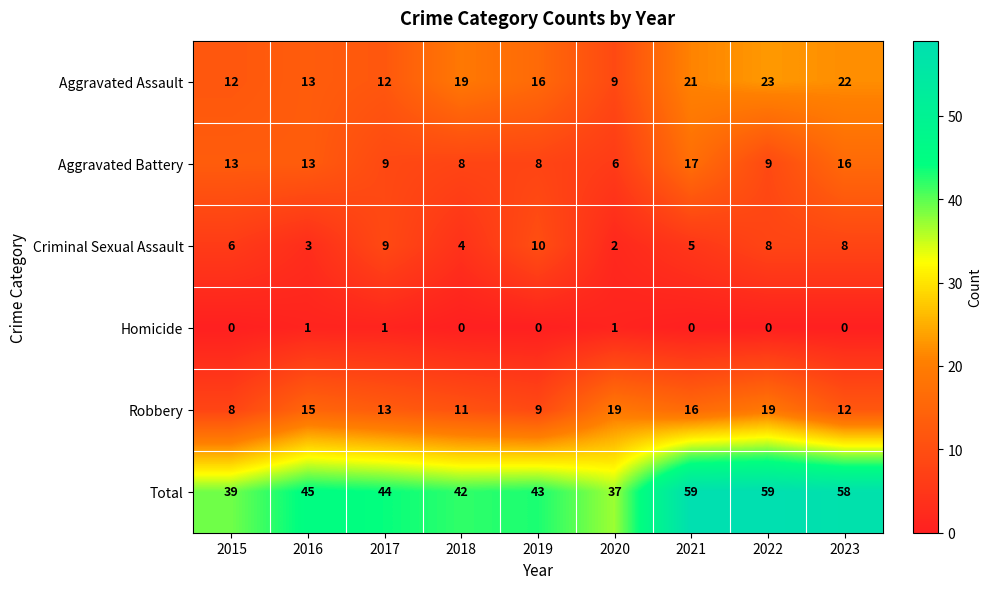

What is the difference between the maximum and minimum values in the Aggravated Assault series?

14